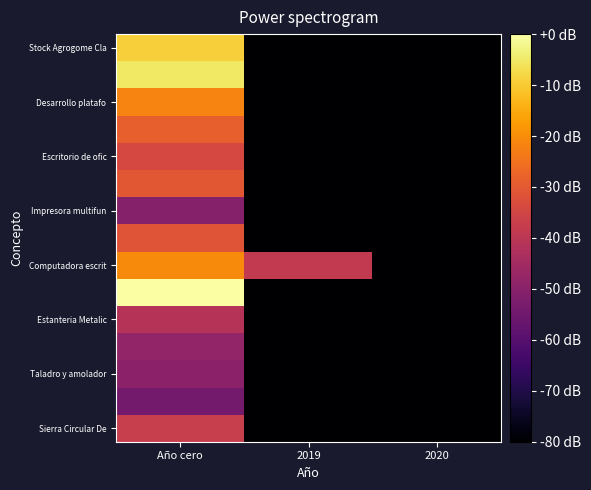

How many distinct data groups are displayed?

15